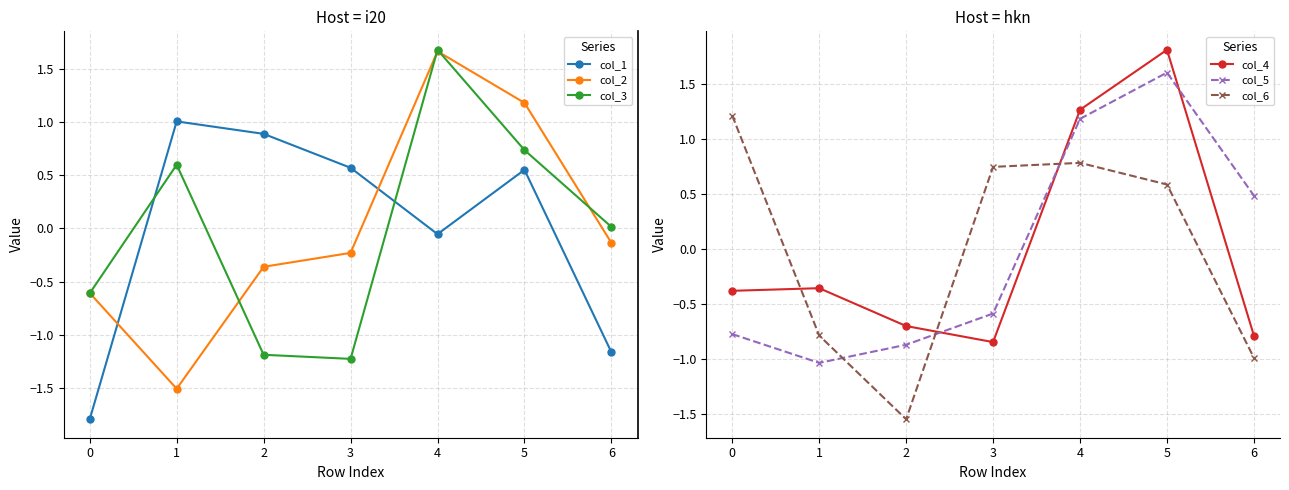

Reading right to left, what are all the values shown in this chart?

col_1: 5=-1.2	4=0.6	3=-0.1	2=0.6	1=0.9	0=1.0	−1=-1.8
col_2: 5=-0.1	4=1.2	3=1.7	2=-0.2	1=-0.4	0=-1.5	−1=-0.6
col_3: 5=0.0	4=0.7	3=1.7	2=-1.2	1=-1.2	0=0.6	−1=-0.6
col_4: 5=-0.8	4=1.8	3=1.3	2=-0.8	1=-0.7	0=-0.4	−1=-0.4
col_5: 5=0.5	4=1.6	3=1.2	2=-0.6	1=-0.9	0=-1.0	−1=-0.8
col_6: 5=-1.0	4=0.6	3=0.8	2=0.7	1=-1.6	0=-0.8	−1=1.2